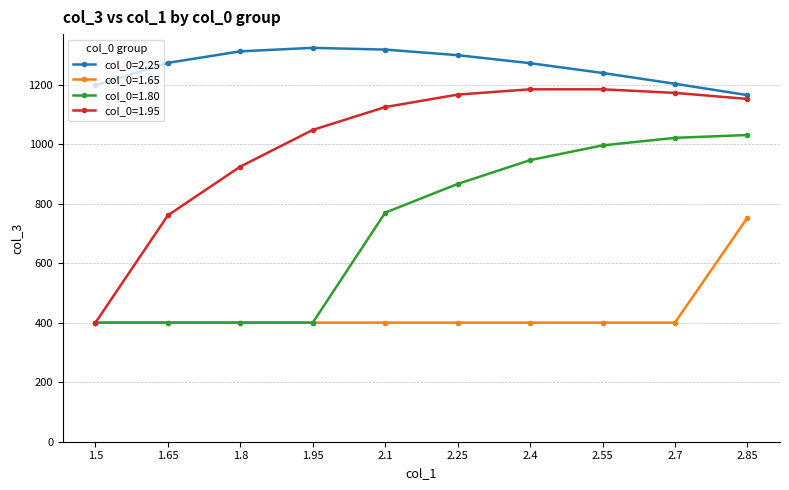

True or false: col_0=2.25 and col_0=1.80 cross at least once.

False